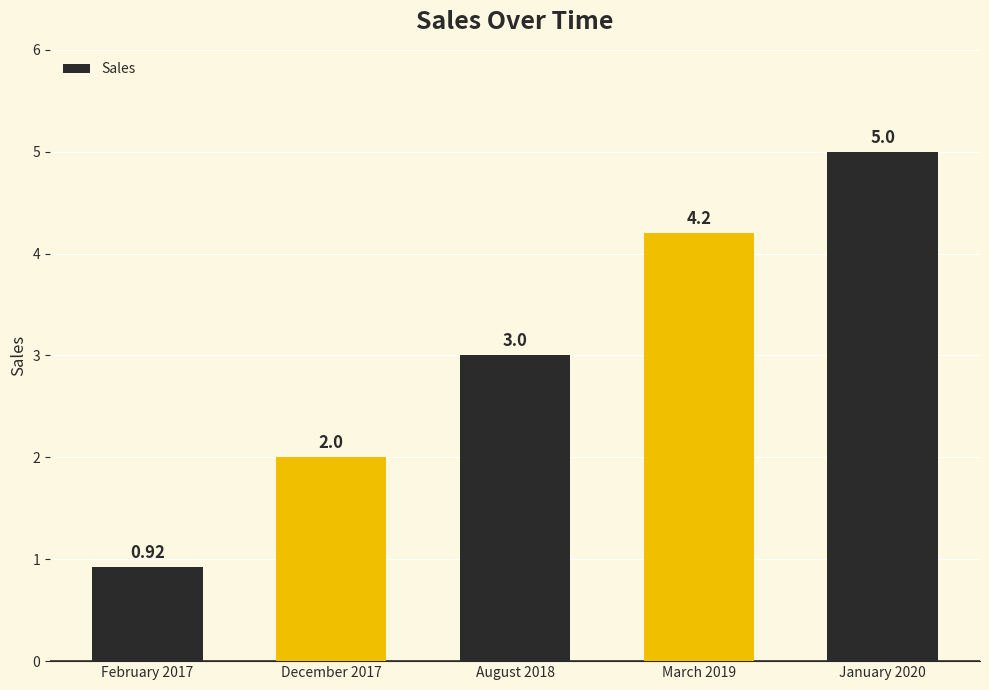

What is the average value?

3.0